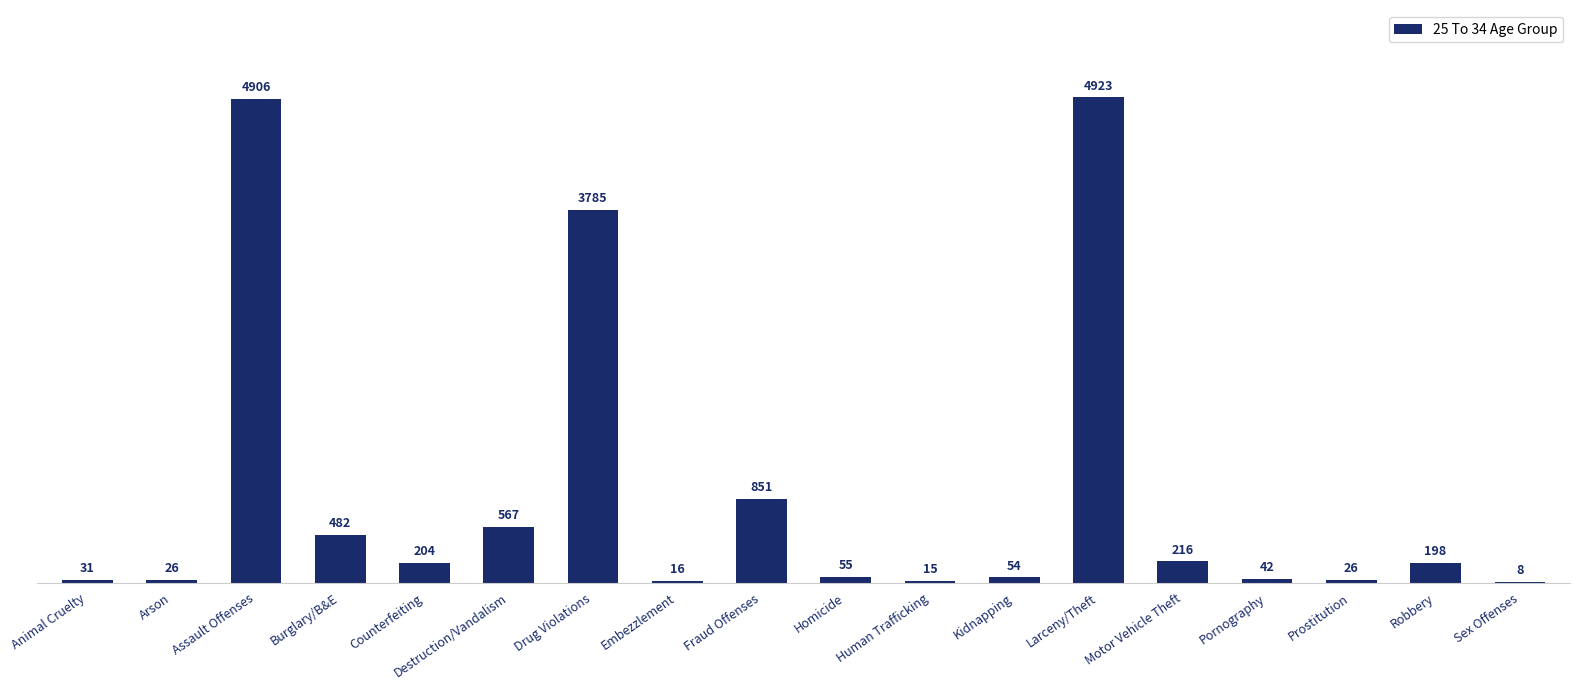

What value does the data have at Sex Offenses, to the nearest 10?

10